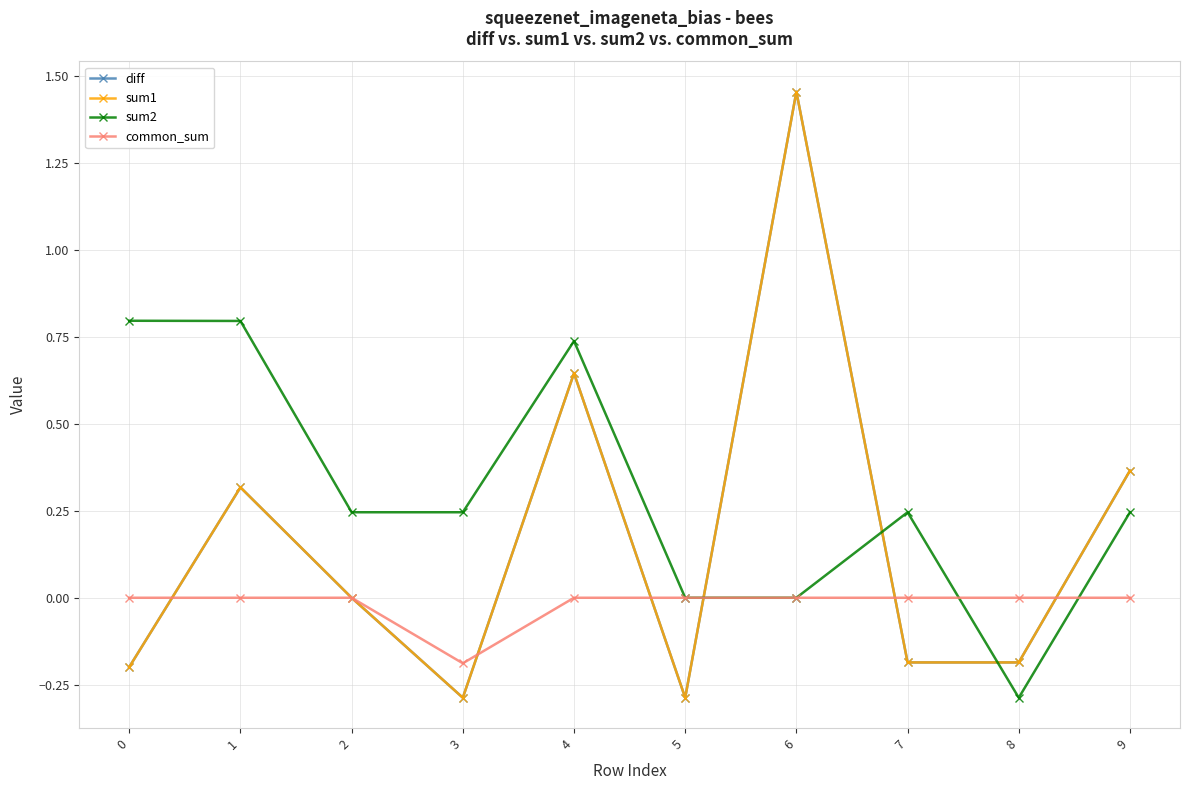

Is this an area chart (filled region under the line)?

No